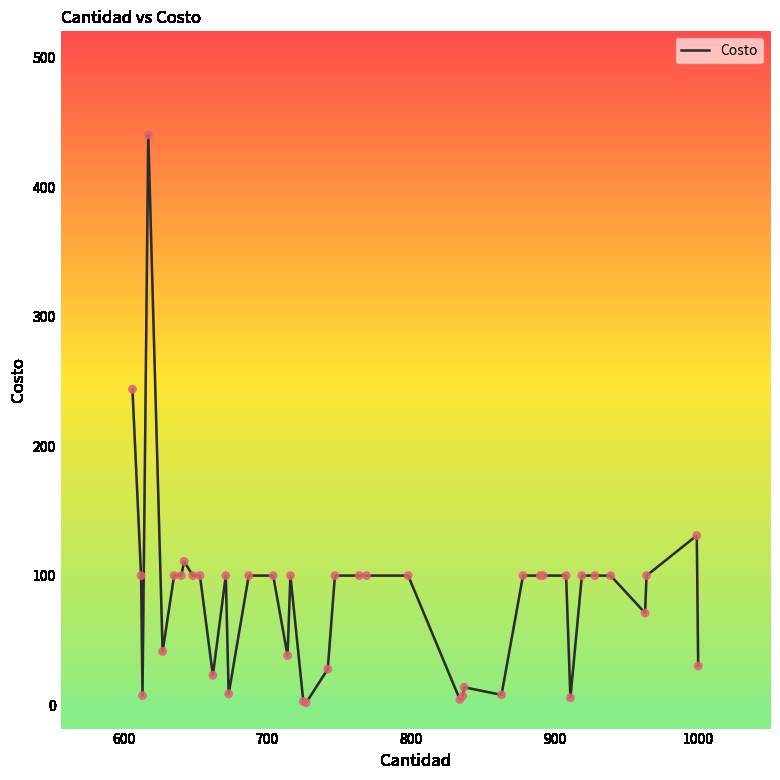

What is the maximum value shown in the chart?

440.5